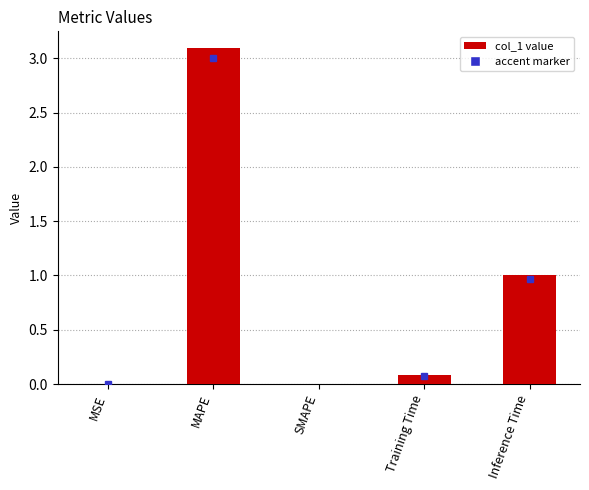

What is the greatest value displayed?

3.1